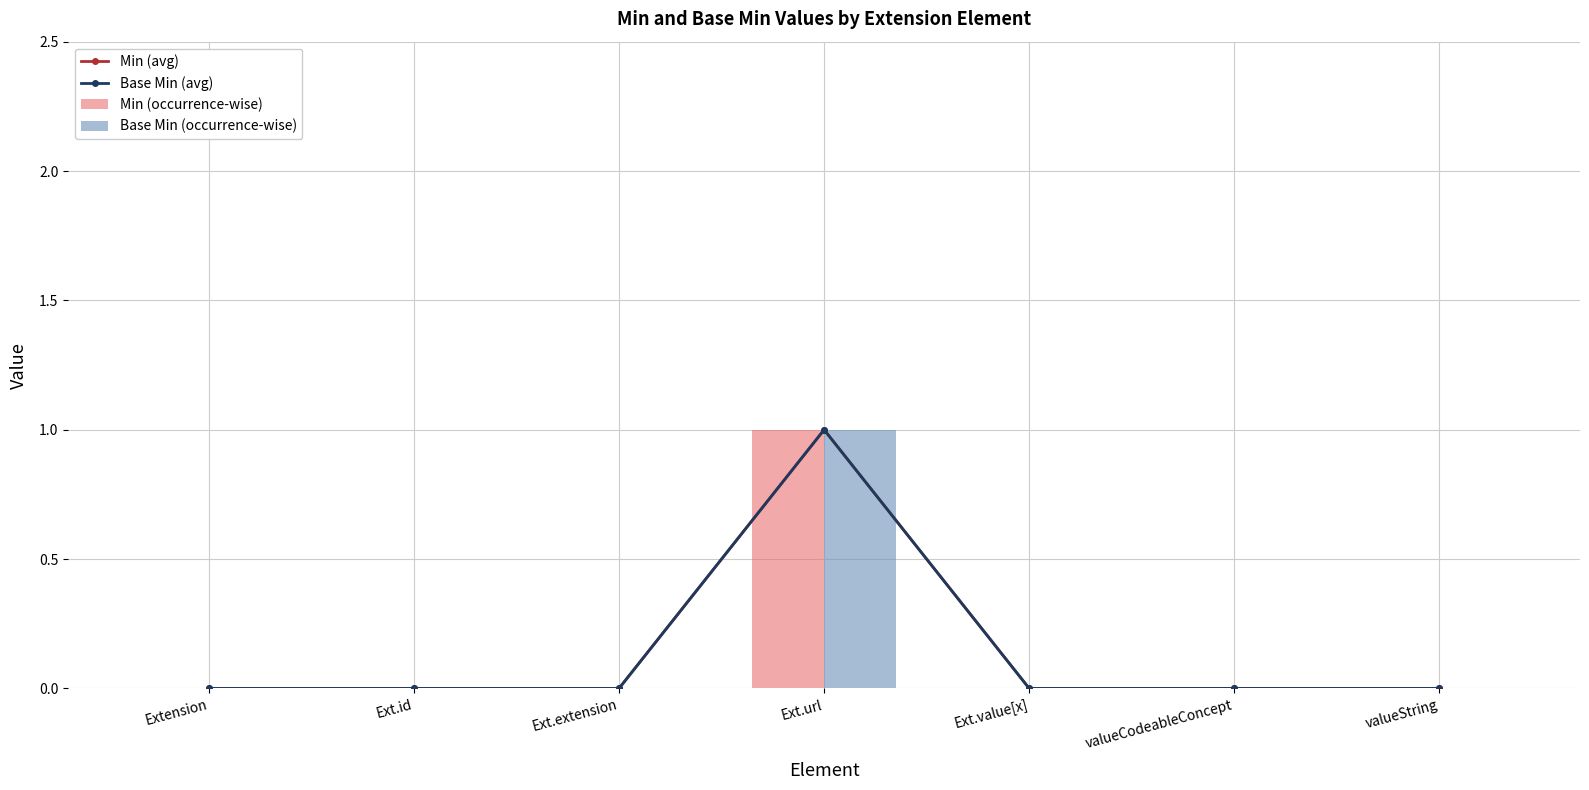

Which series has the largest total across all categories?

Min (avg)